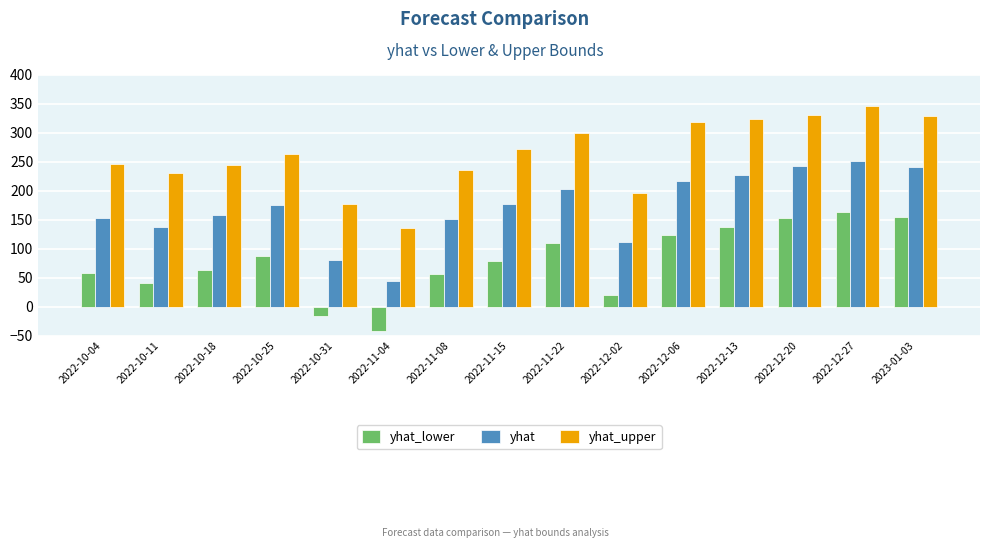

What is the maximum value shown in the chart?

345.3